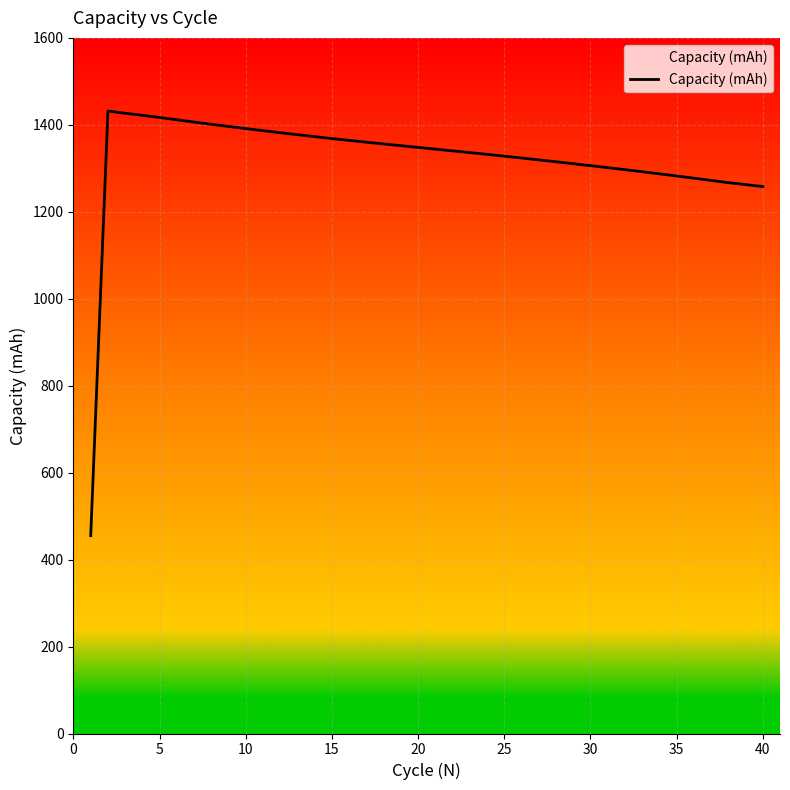

What is the minimum value shown in the chart?

455.0